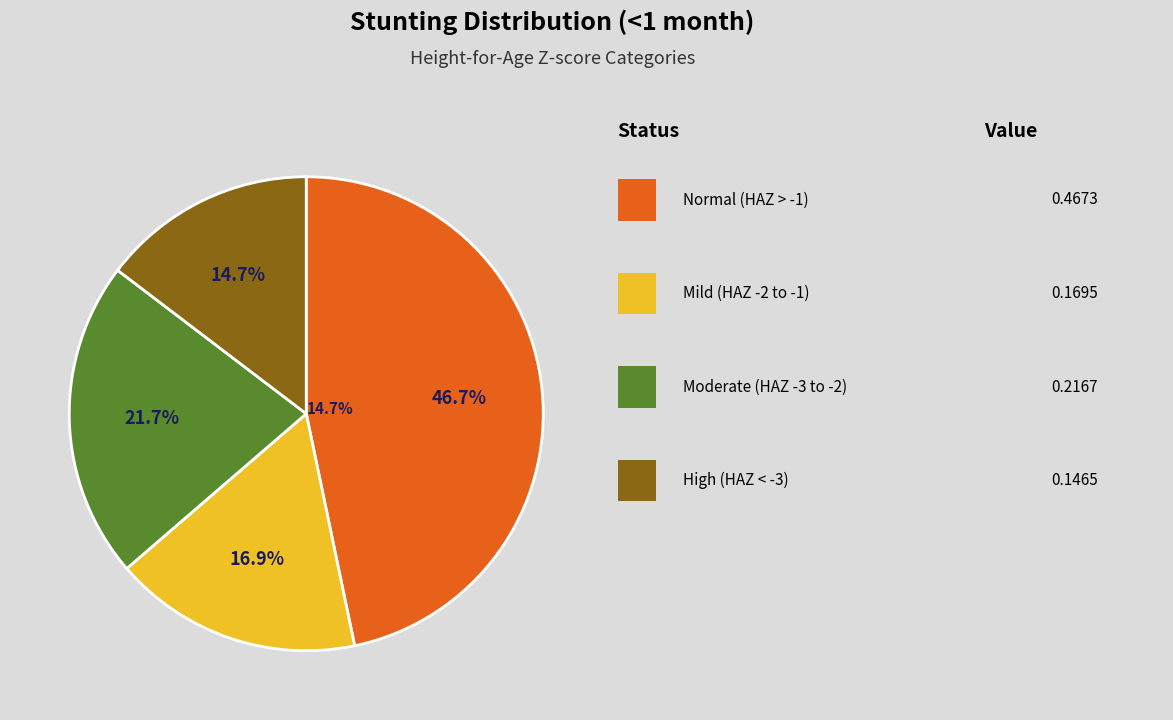

Is there a majority slice in this chart?

No